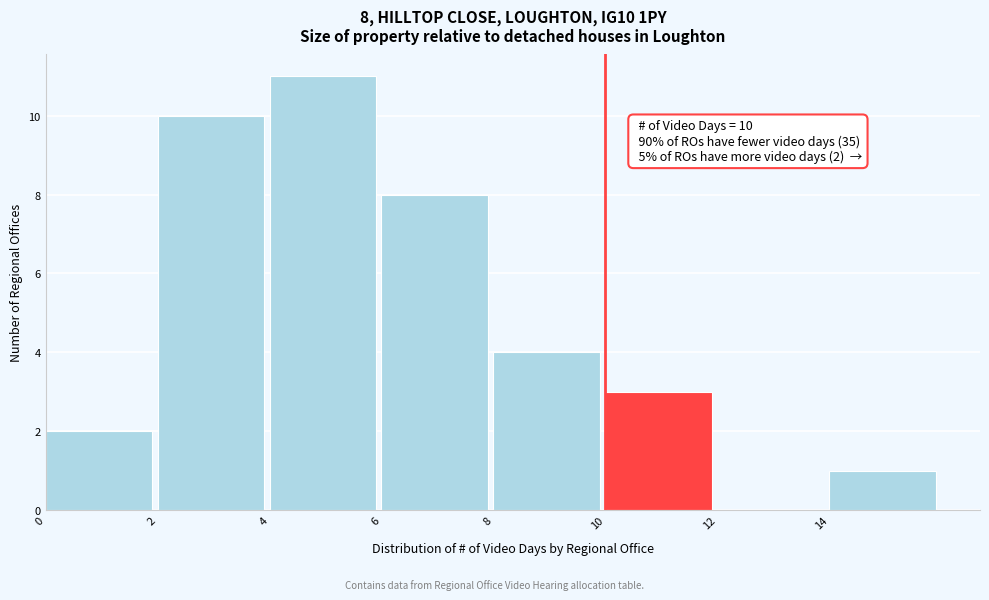

Which range on the x-axis has the tallest bar?

4 to 6